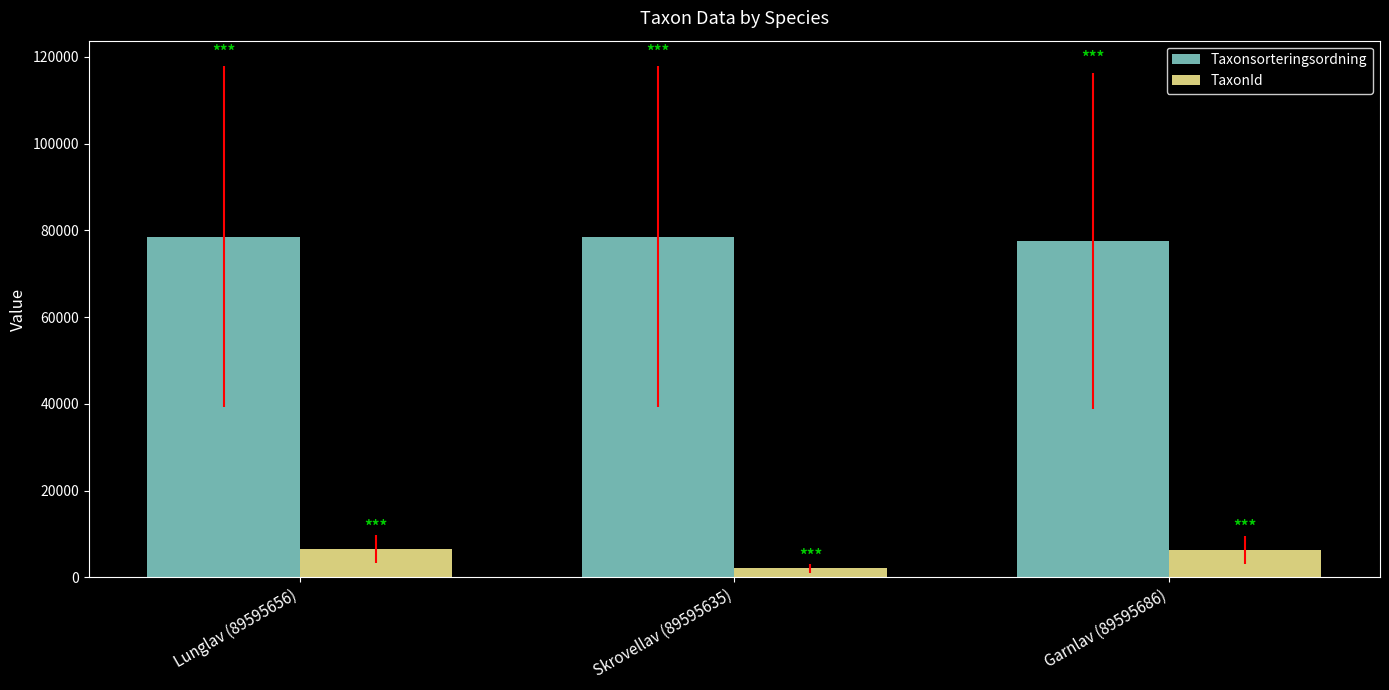

What is the difference between the maximum and minimum values in the TaxonId series?

4377